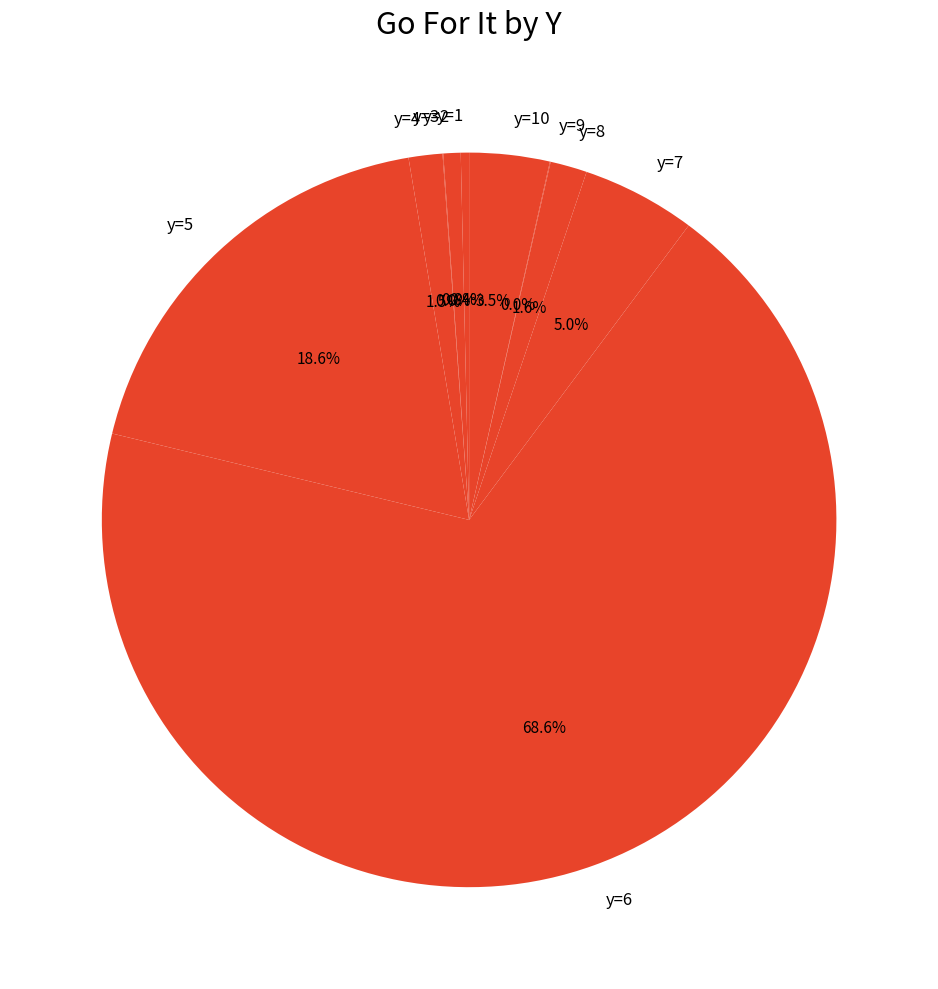

What percentage do y=7 and y=8 together represent?

6.6%